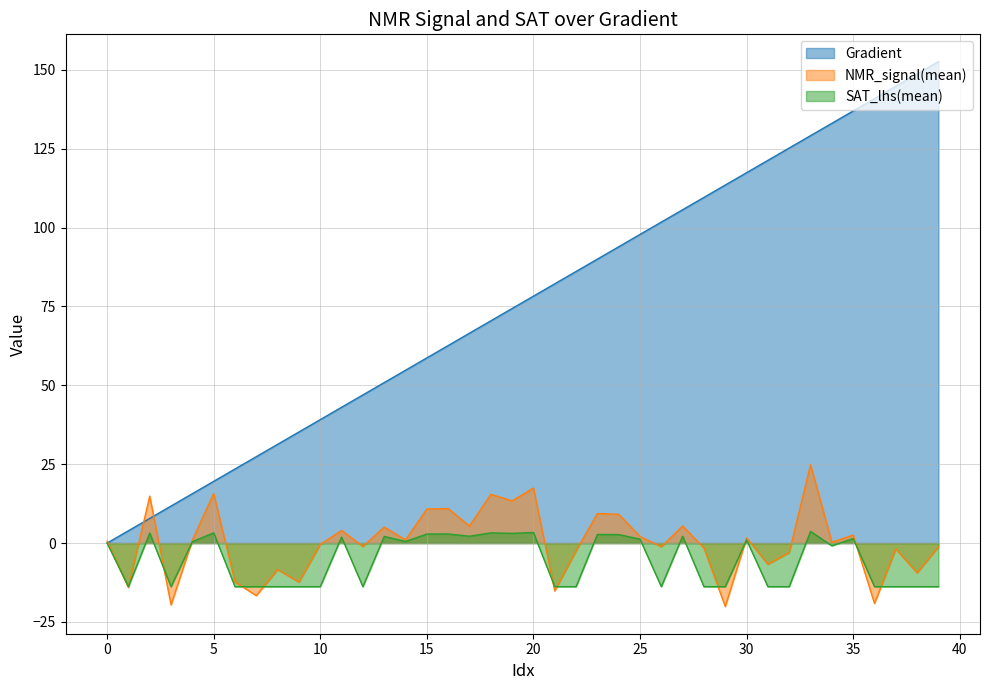

What is the total value across all series at 8?

9.1